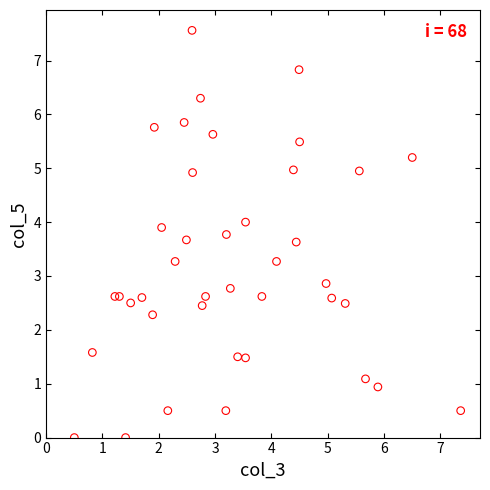

What is the range of Y values (max minus min)?

7.6